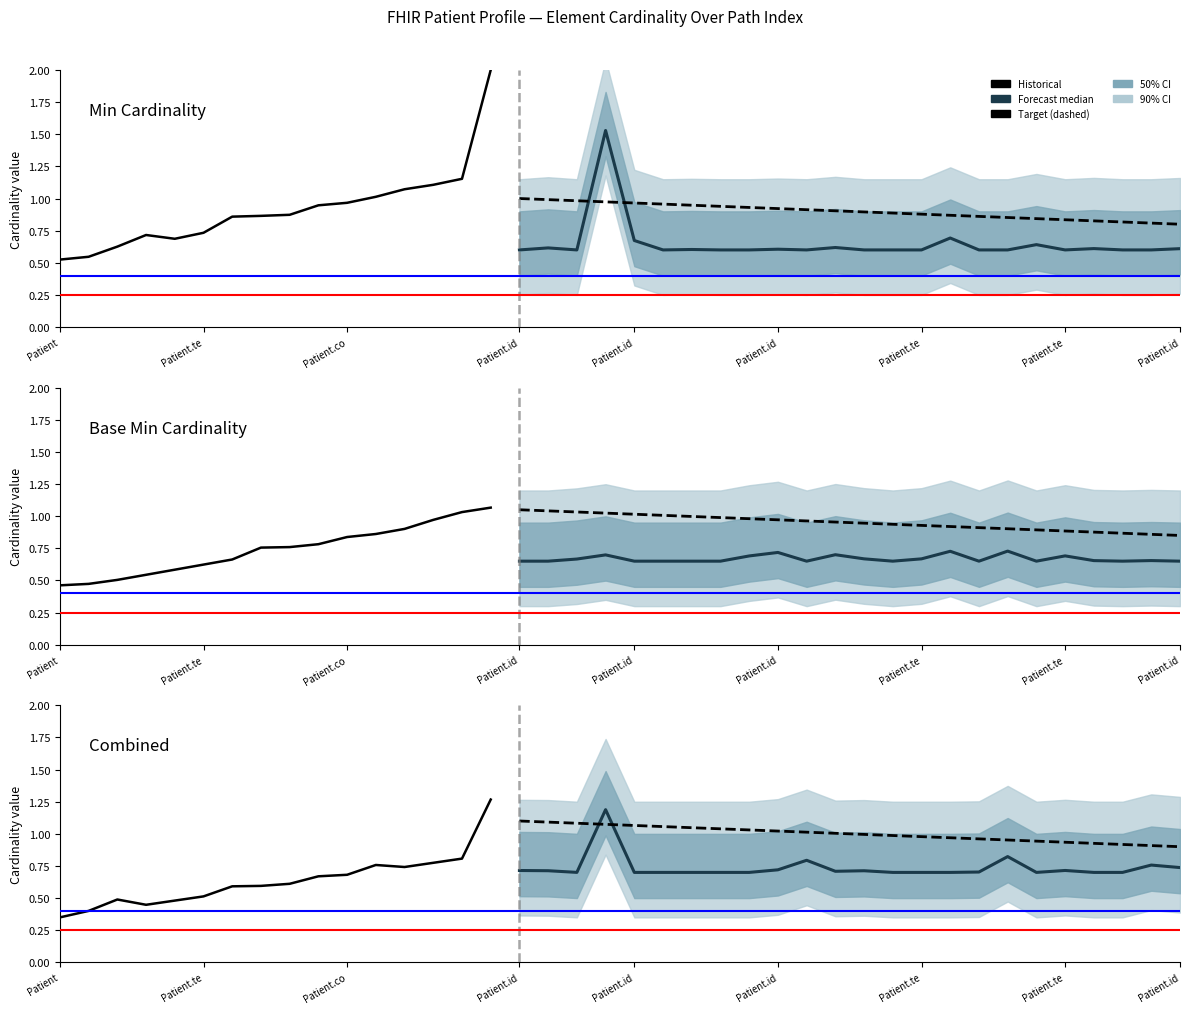

True or false: Base Min has more than 2 points higher than both neighbors.

False